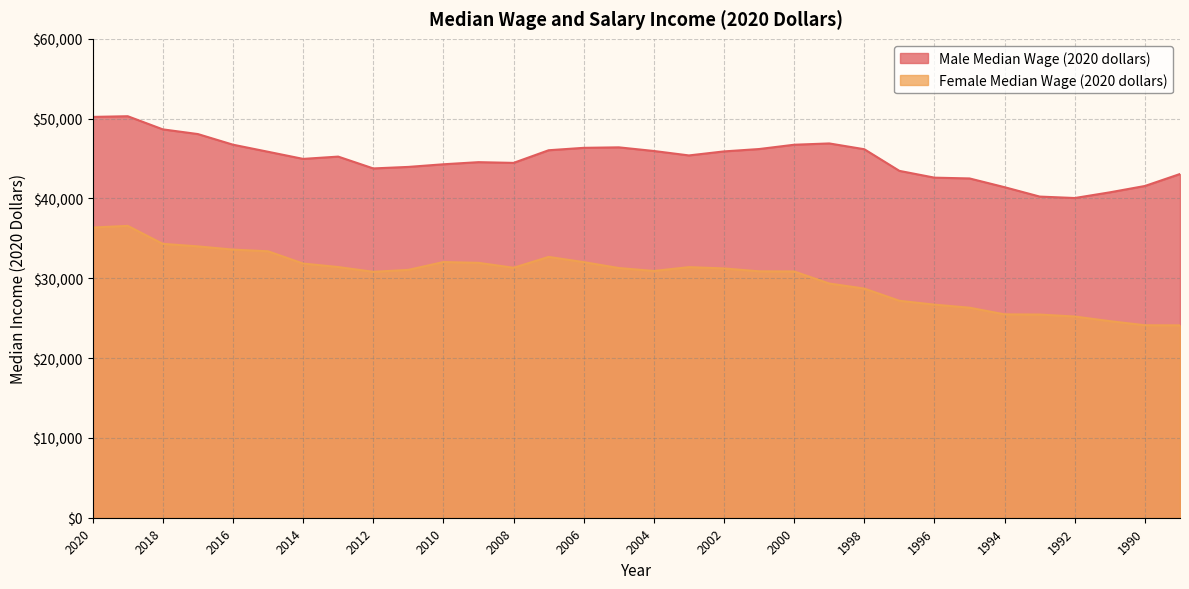

What are all the series names shown in the legend?

Male Median Wage (2020 dollars), Female Median Wage (2020 dollars)